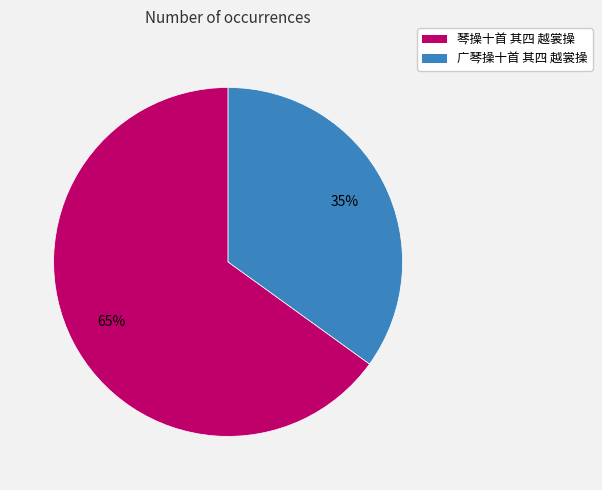

Rank the categories by value from lowest to highest.

广琴操十首 其四 越裳操, 琴操十首 其四 越裳操